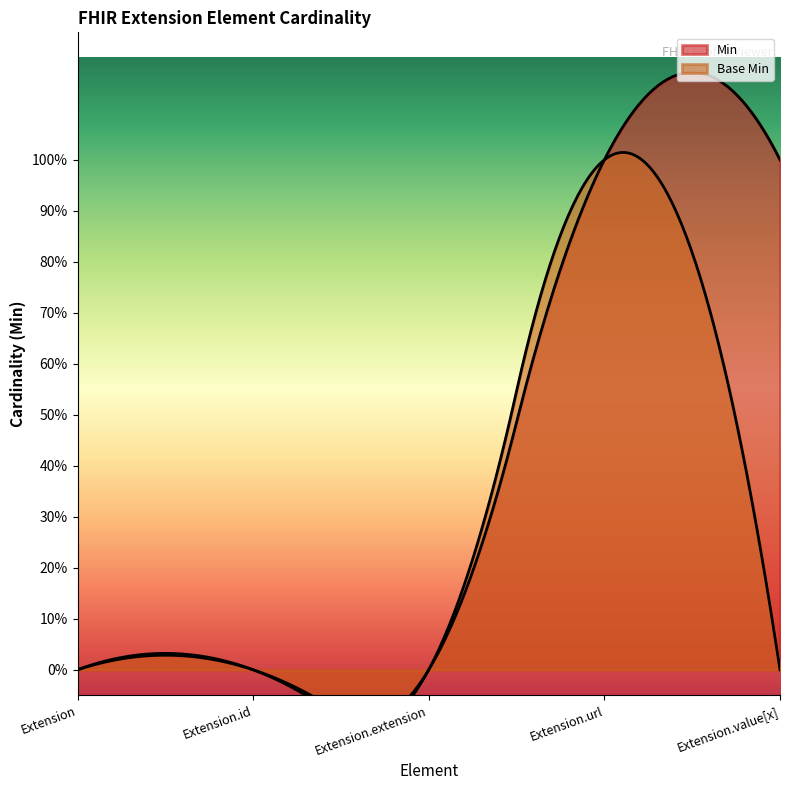

Is the value of Base Min at Extension.id greater than the value of Min at Extension.id?

No